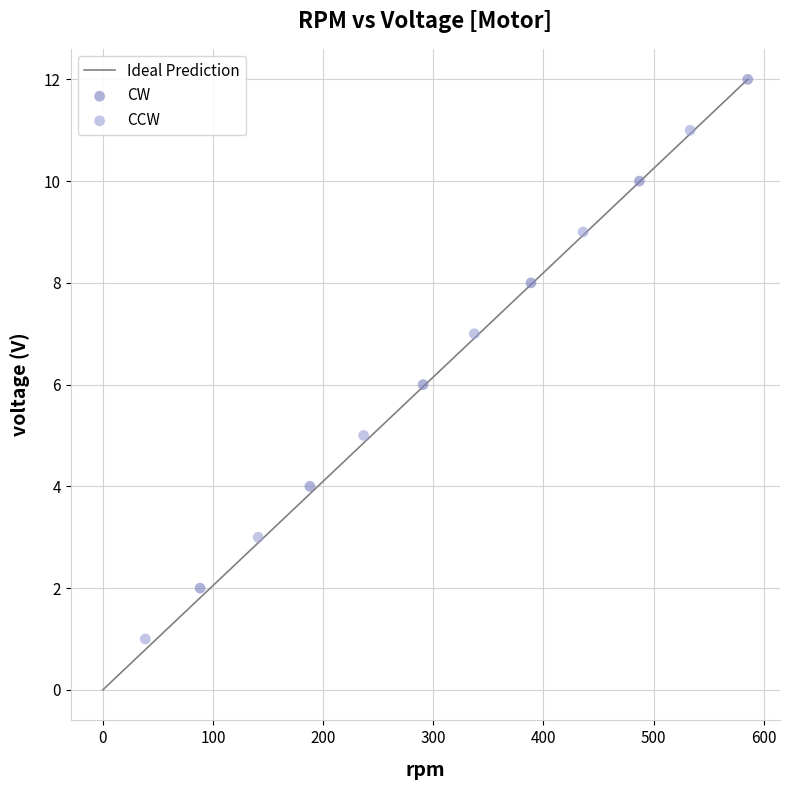

Which series contains the lowest Y value?

CCW